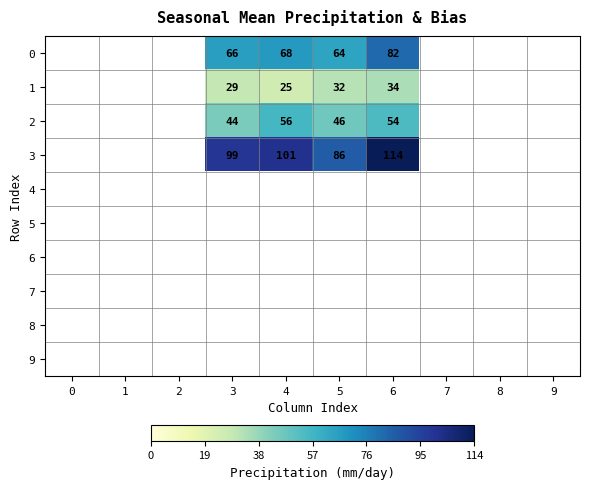

Which category has the highest value across all series?

6